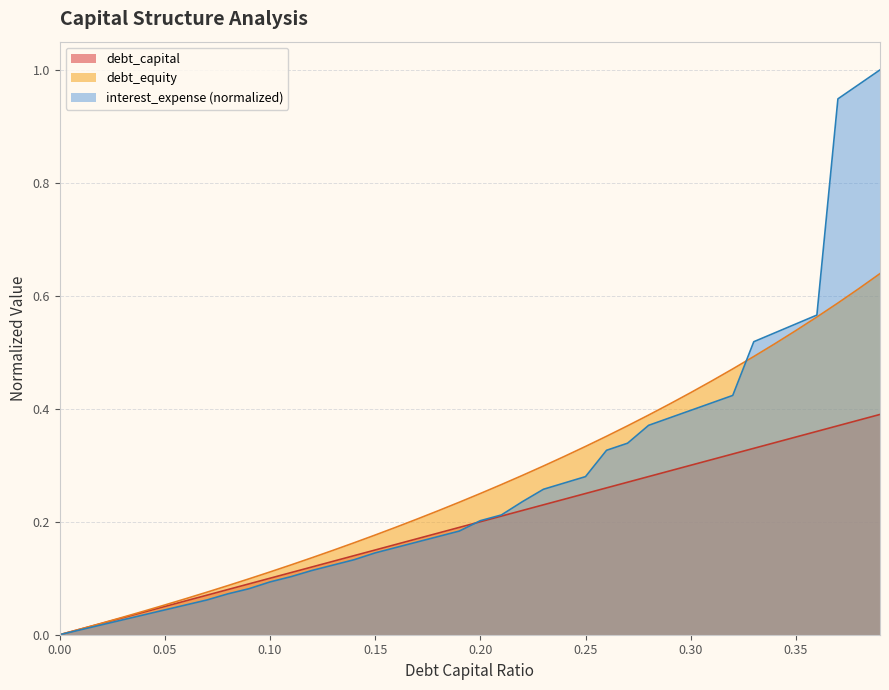

What position from the right is 0.17?

23